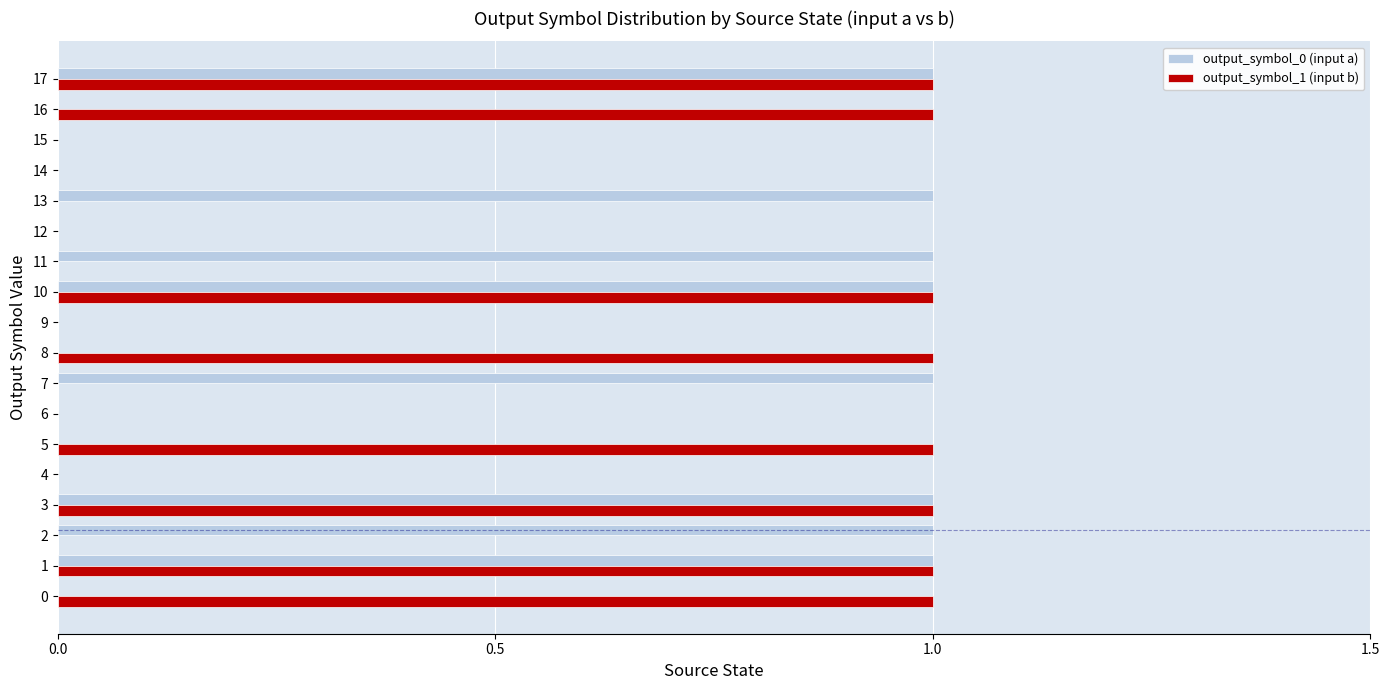

The output_symbol_0 (input a) series shows 1 at 3. True or false?

True